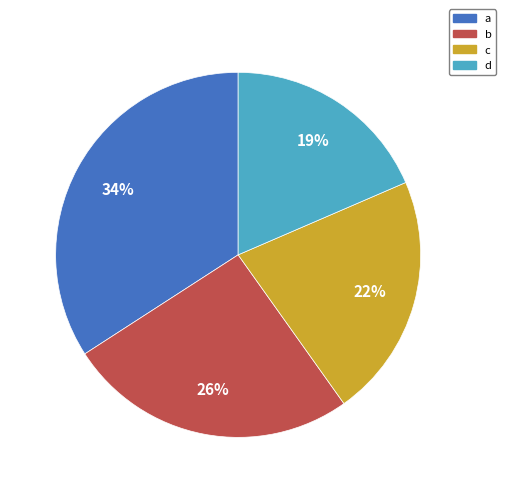

True or false: d accounts for 29% of the total.

False